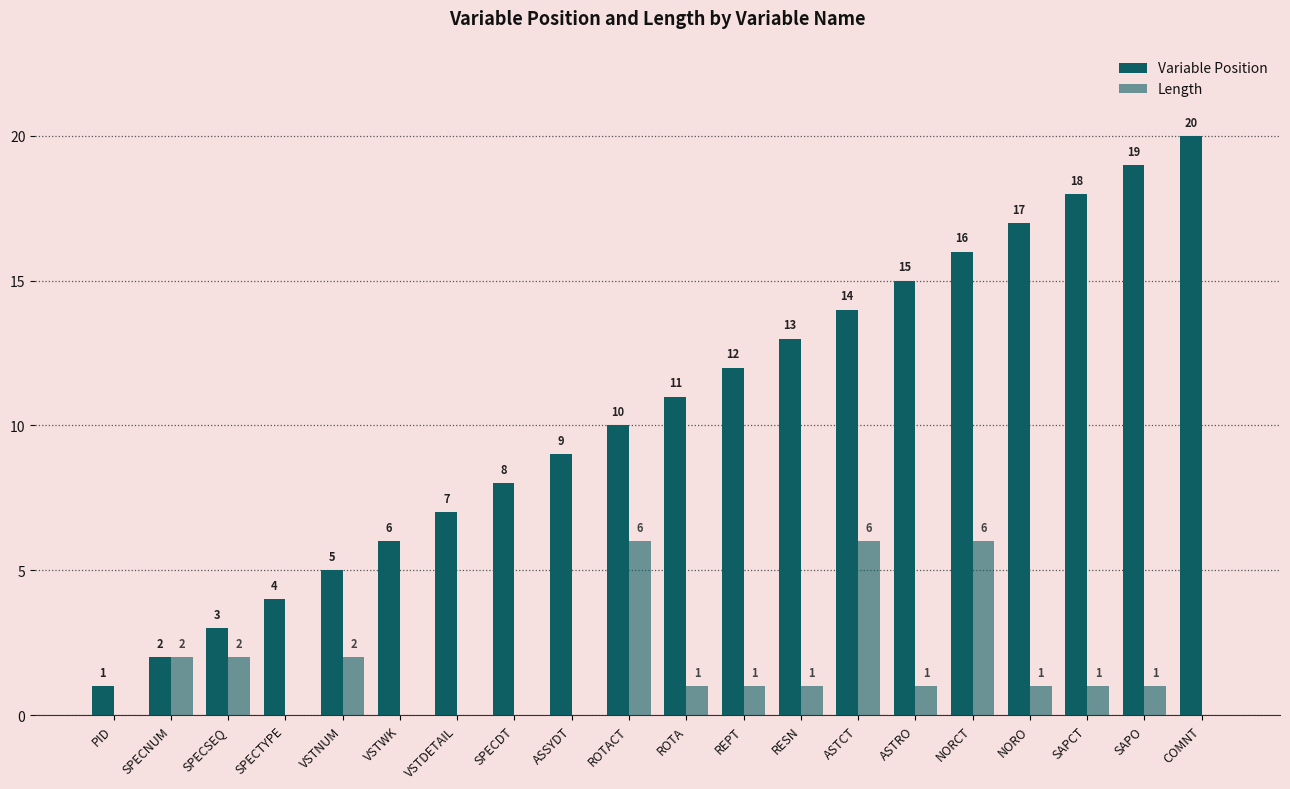

Reading left to right, list all the values displayed in this chart.

Variable Position: 1	2	3	4	5	6	7	8	9	10	11	12	13	14	15	16	17	18	19	20
Length: 0	2	2	0	2	0	0	0	0	6	1	1	1	6	1	6	1	1	1	0